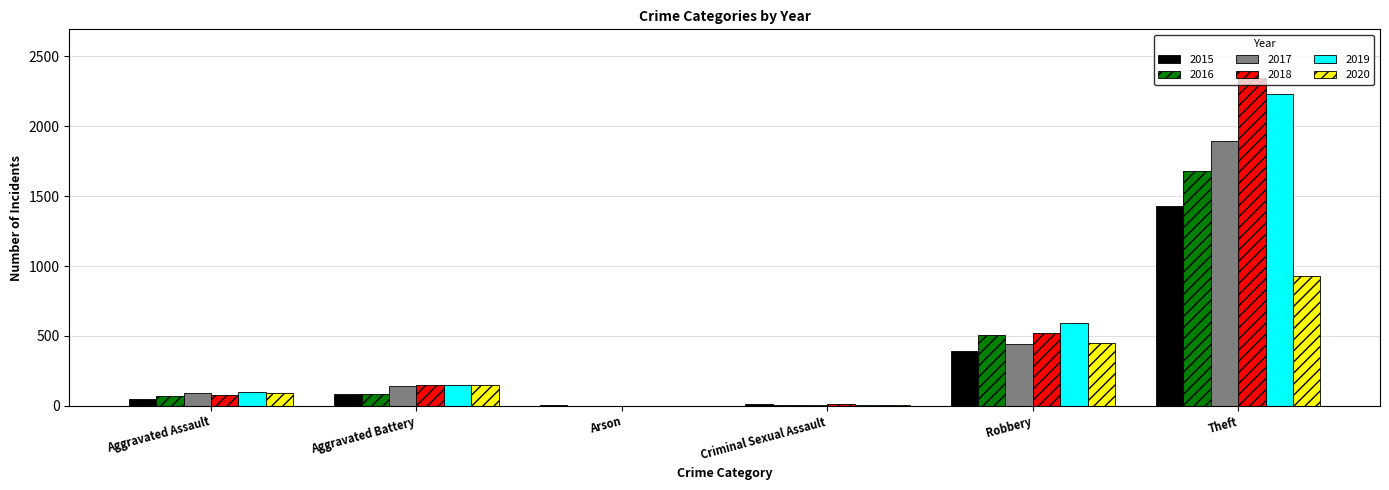

The value of 2016 at Aggravated Assault is 71. True or false?

True